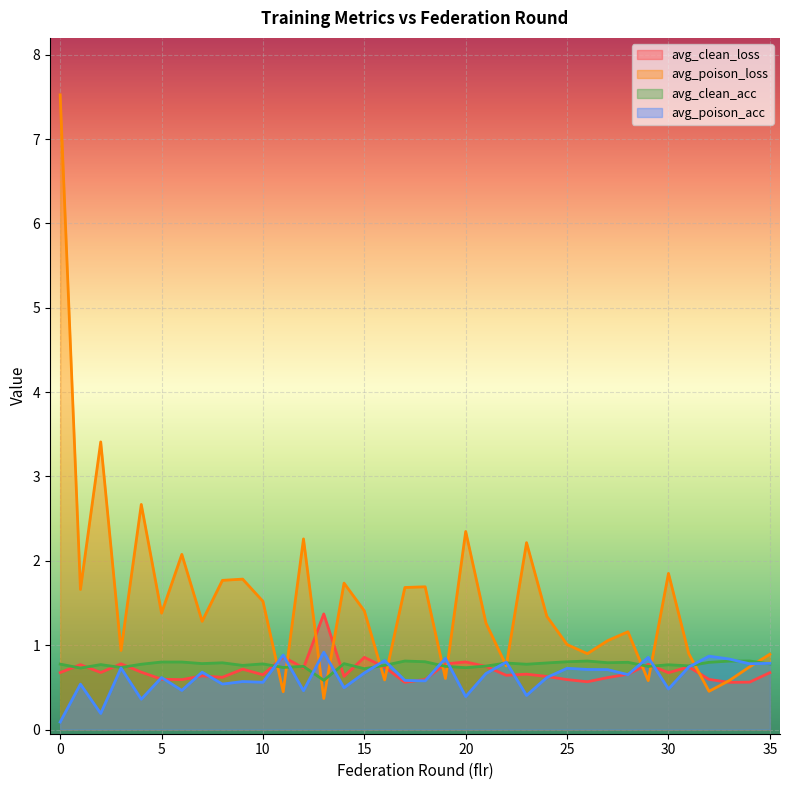

Which series has the largest total across all categories?

avg_poison_loss